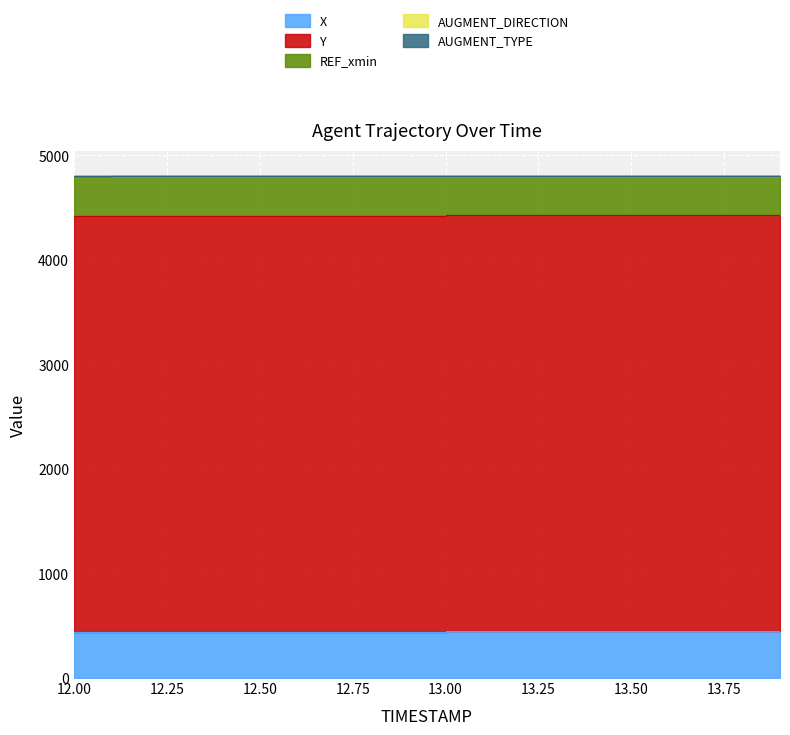

Between 13.7 and 12.8, which is larger?

13.7